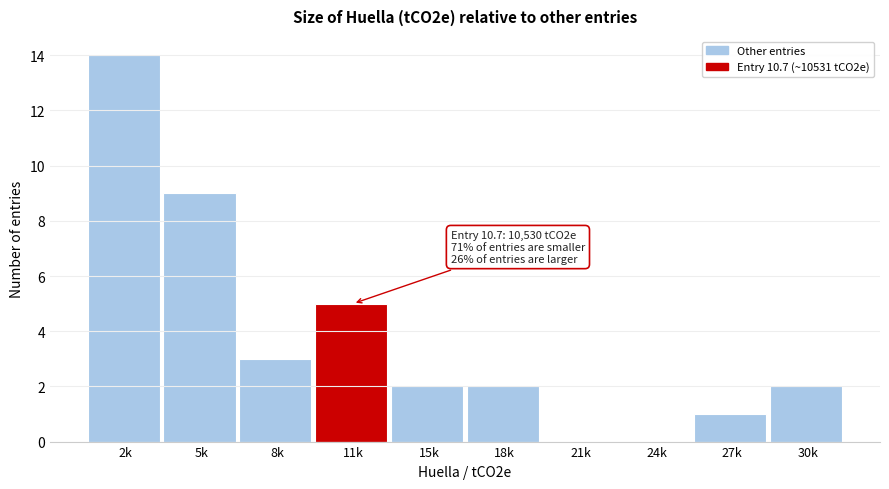

Reading left to right, what are all the values shown in this chart?

2k=14	5k=9	8k=3	11k=5	15k=2	18k=2	21k=0	24k=0	27k=1	30k=2